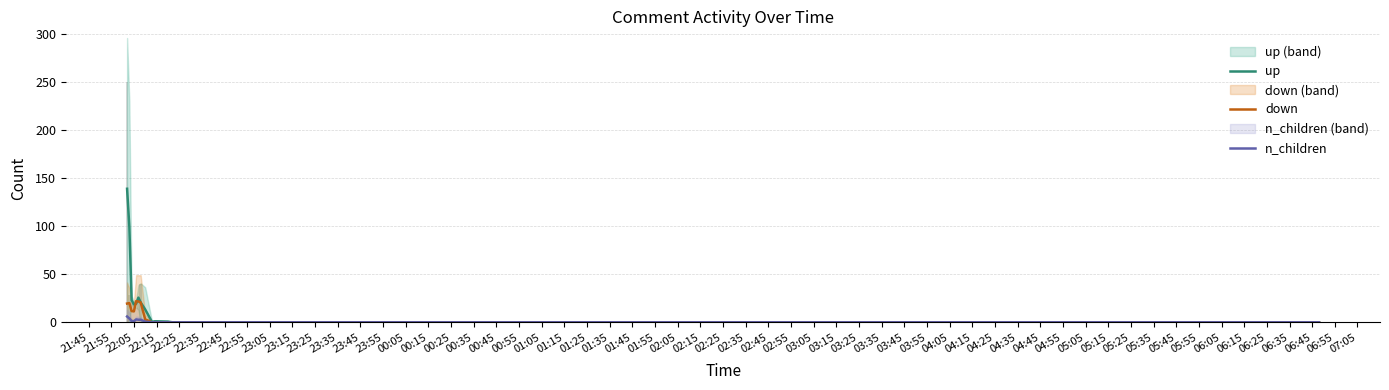

Are the bars grouped side by side (vs. stacked)?

Yes